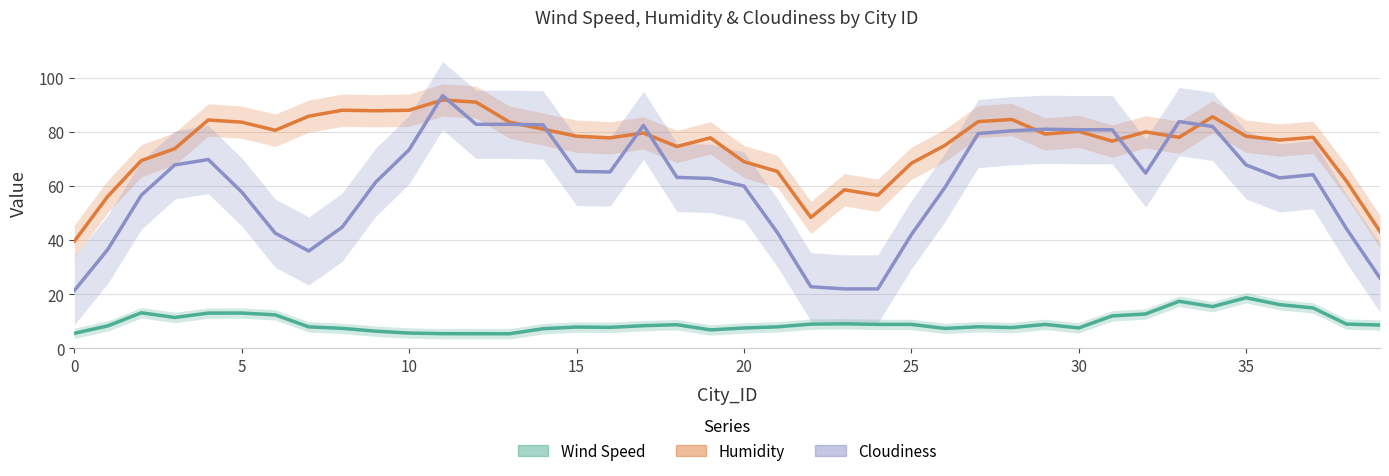

True or false: Wind Speed and Humidity intersect in this chart.

False